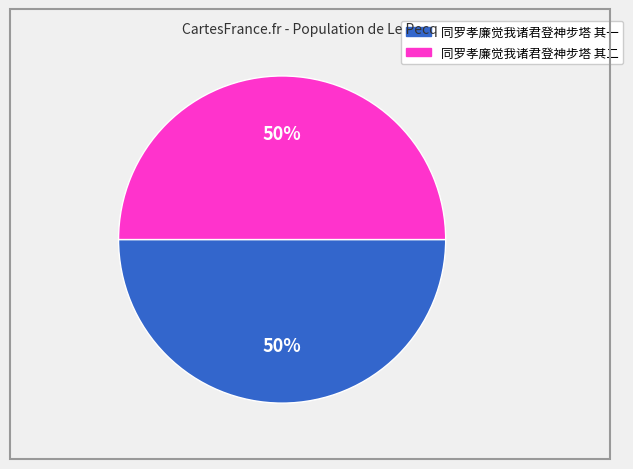

To the nearest percent, what is the combined percentage of 同罗孝廉觉我诸君登神步塔 其二 and 同罗孝廉觉我诸君登神步塔 其一?

100%